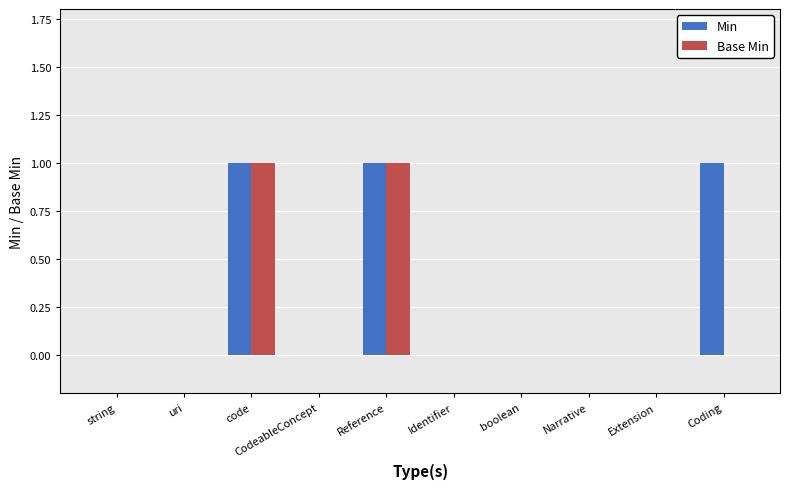

Is it true that Min equals 1 at Coding?

True